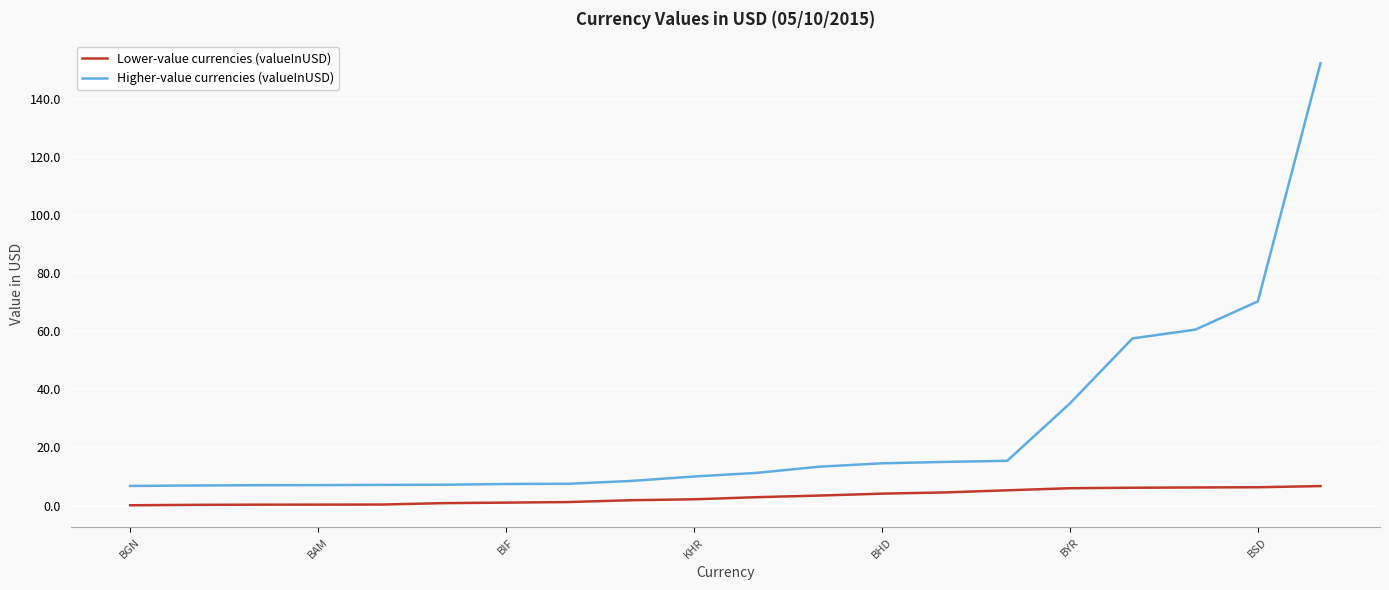

True or false: Lower-value currencies (valueInUSD) and Higher-value currencies (valueInUSD) cross at least once.

False